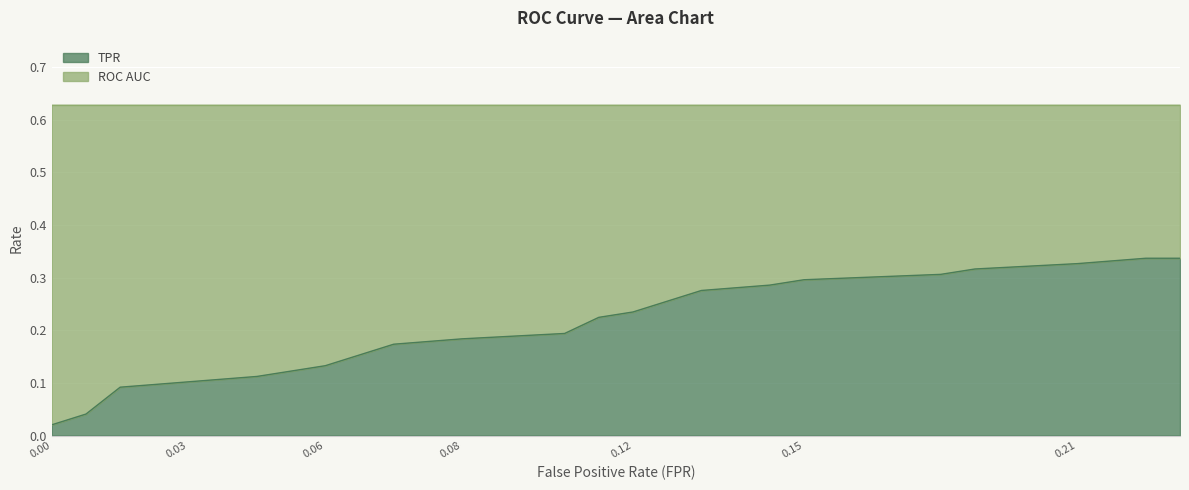

Reading right to left, transcribe all the data shown in this chart.

0.3	0.3	0.3	0.3	0.3	0.3	0.3	0.3	0.2	0.2	0.2	0.2	0.2	0.2	0.1	0.1	0.1	0.1	0.1	0.0	0.0